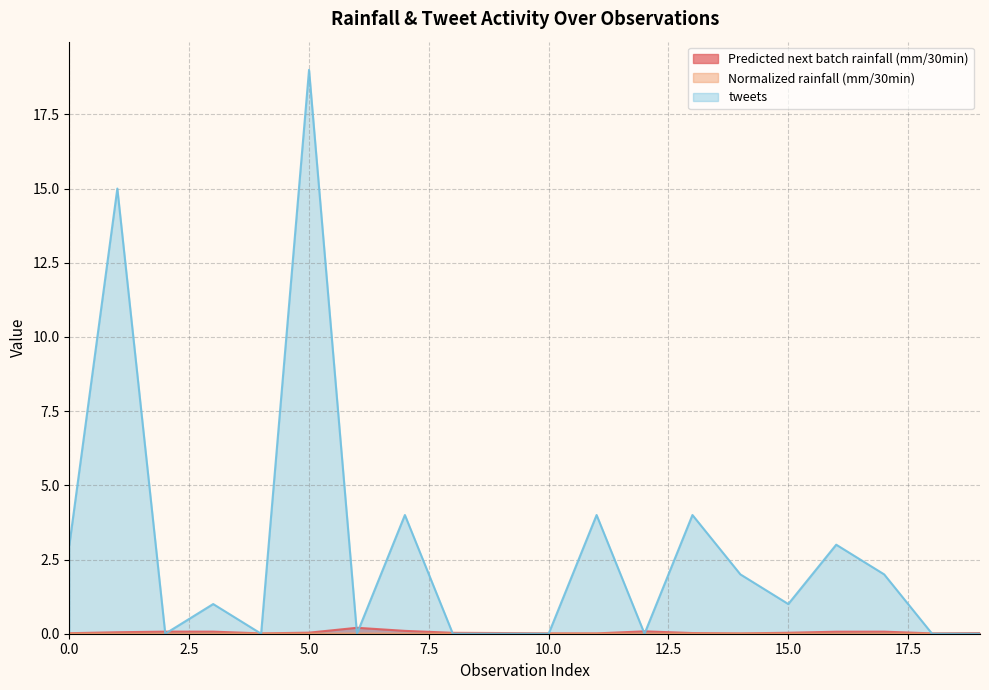

What is the difference between the tweets values at 0 and 14?

1.0